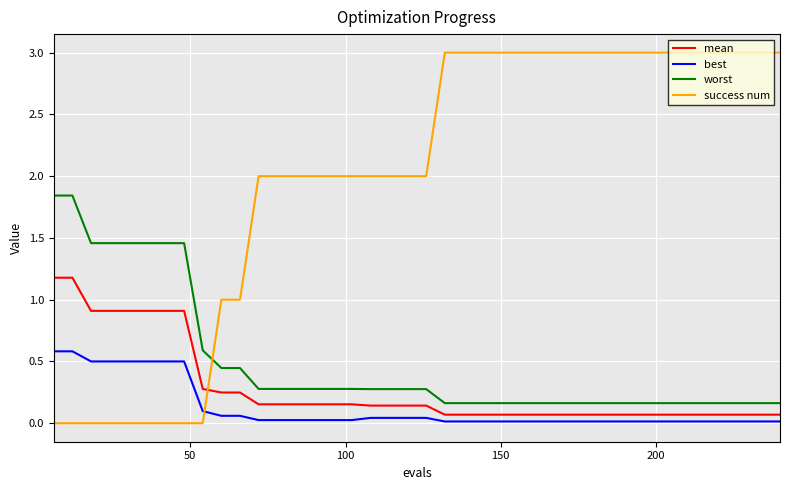

What is the maximum value shown in the chart?

3.0